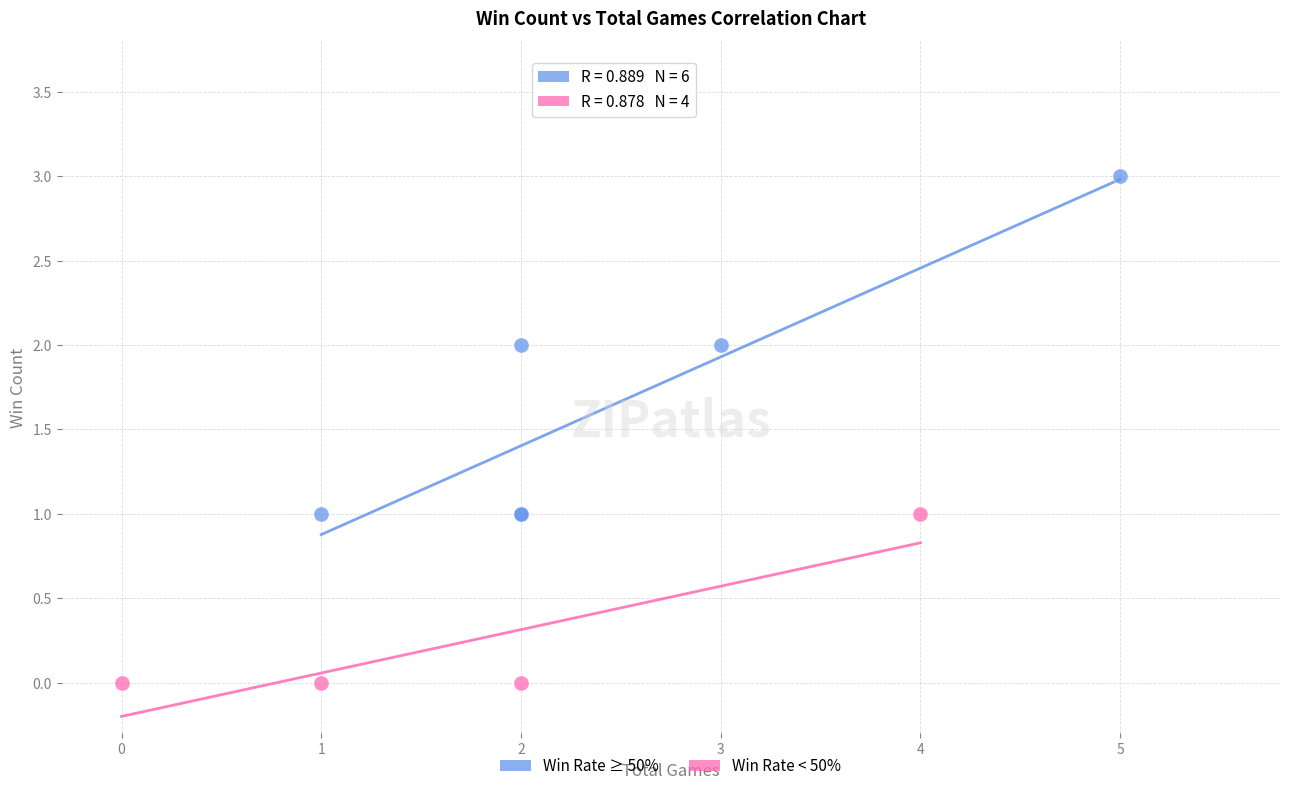

Which series contains the highest Y value?

Win Rate ≥ 50%